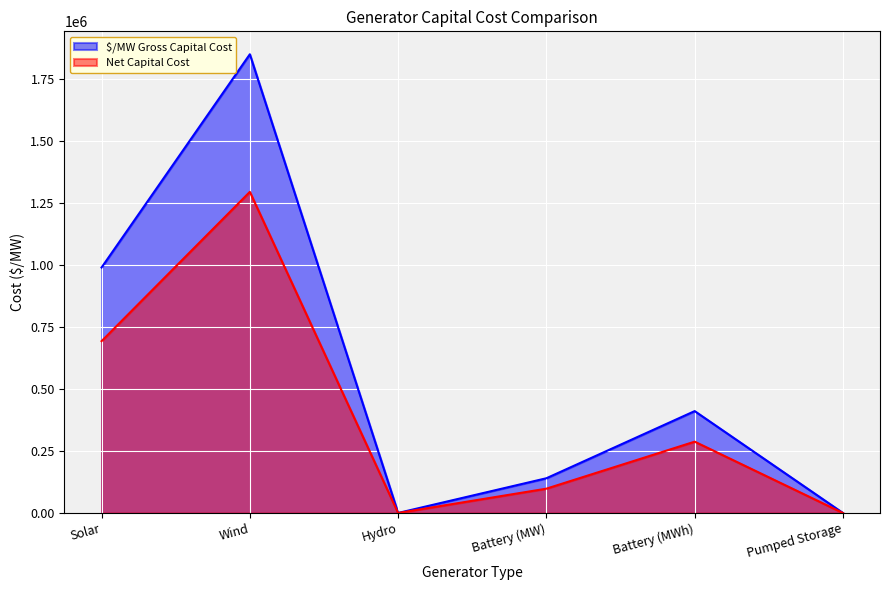

At which category does $/MW Gross Capital Cost reach its first local peak?

Wind